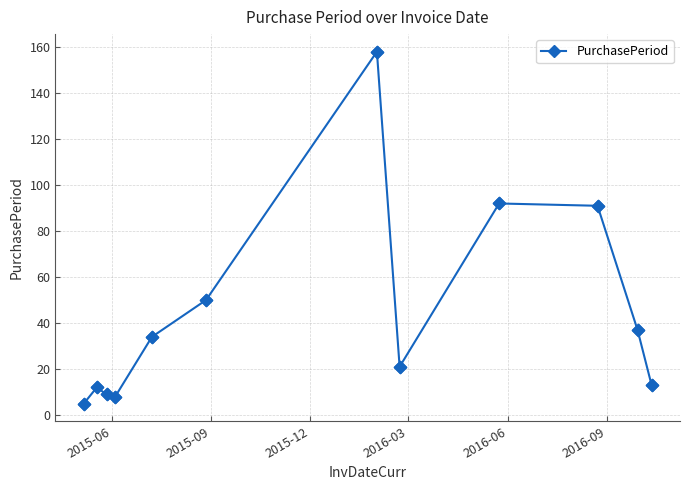

What is the greatest value displayed?

158